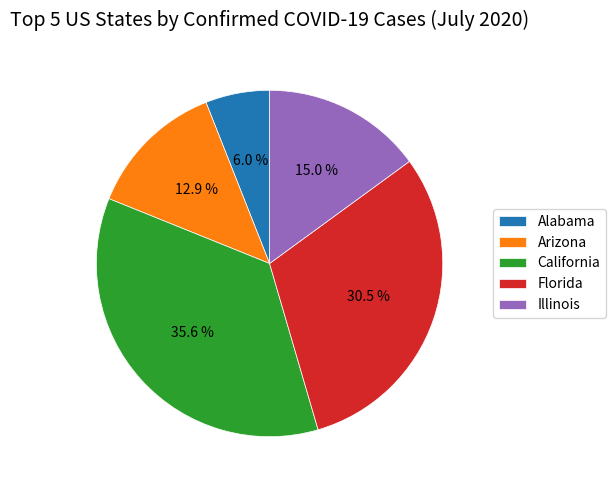

The Alabama slice represents 15% of the pie. True or false?

False